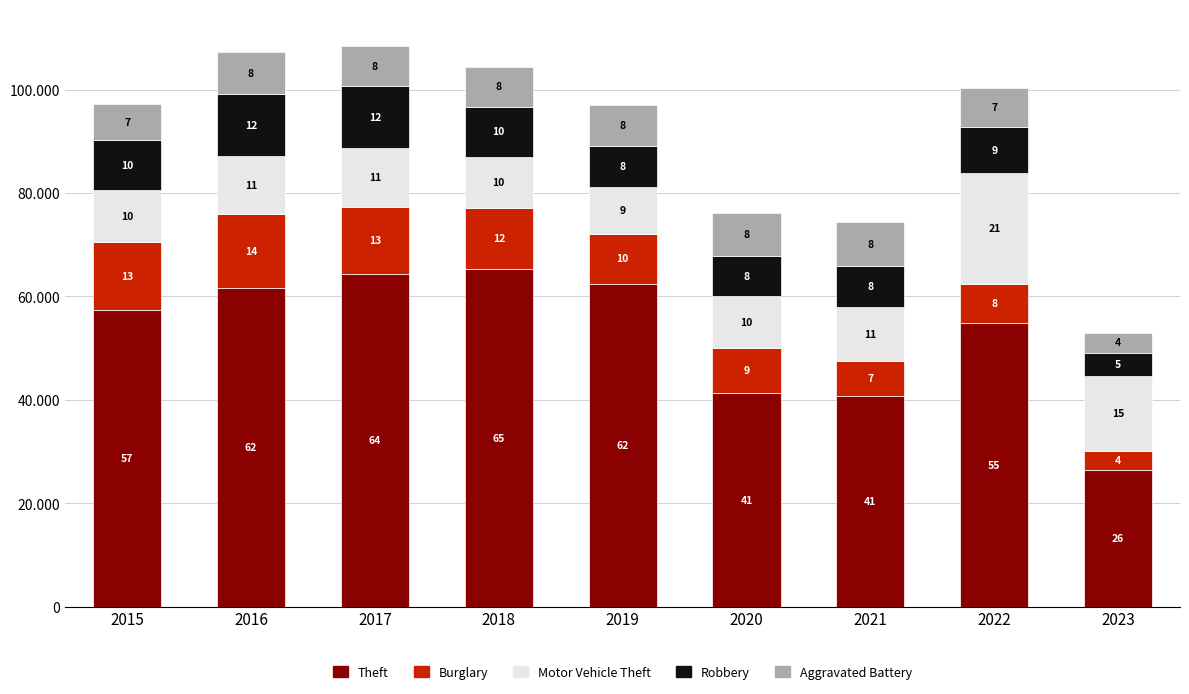

What is the value of the Theft bar at the 5th from the left?

62491